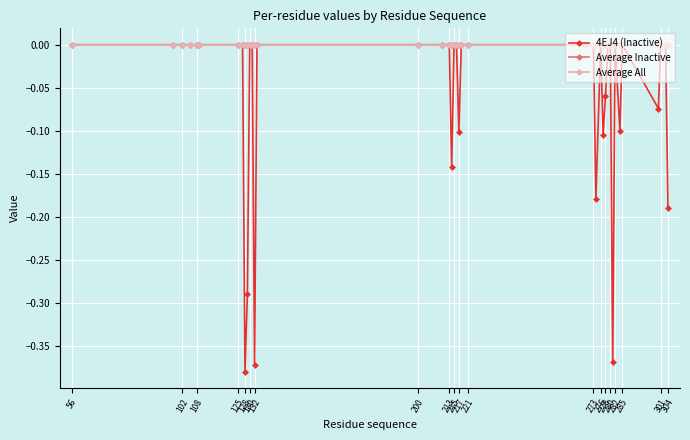

At which label does Average Inactive reach its minimum?

56